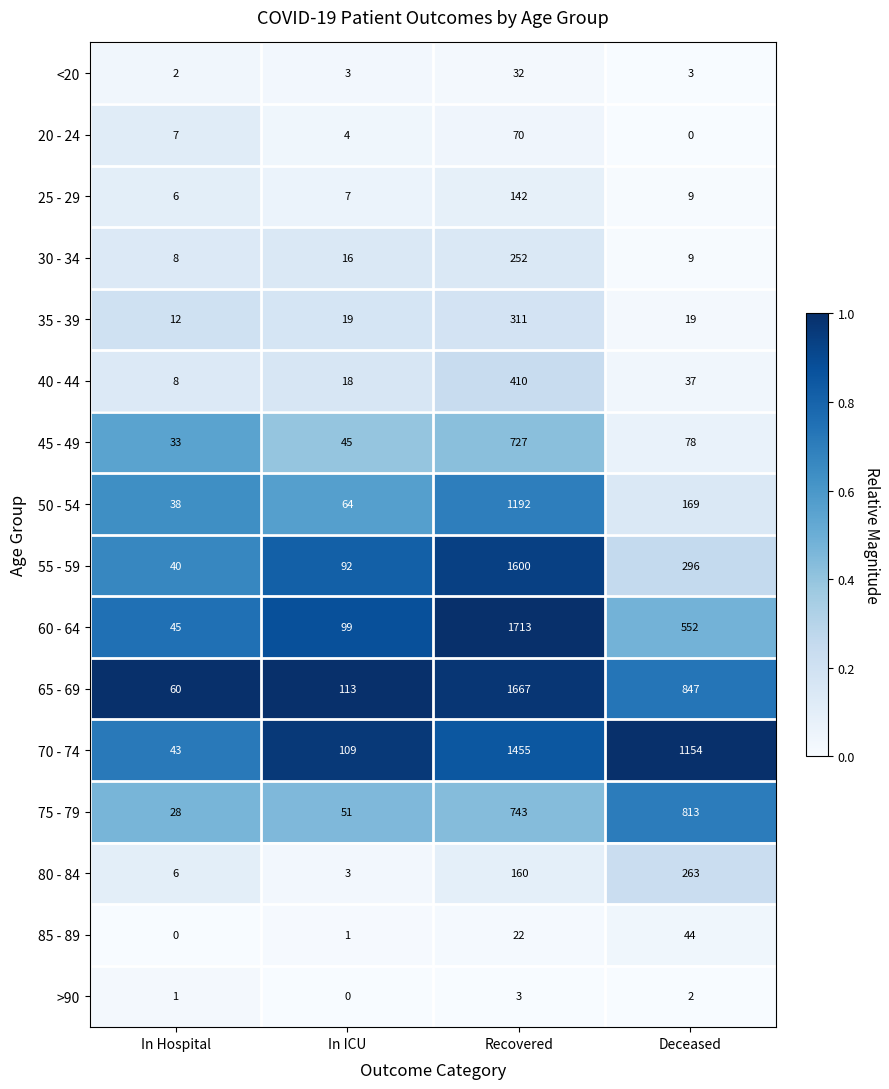

What is the spread (max minus min) of values at Deceased?

1154